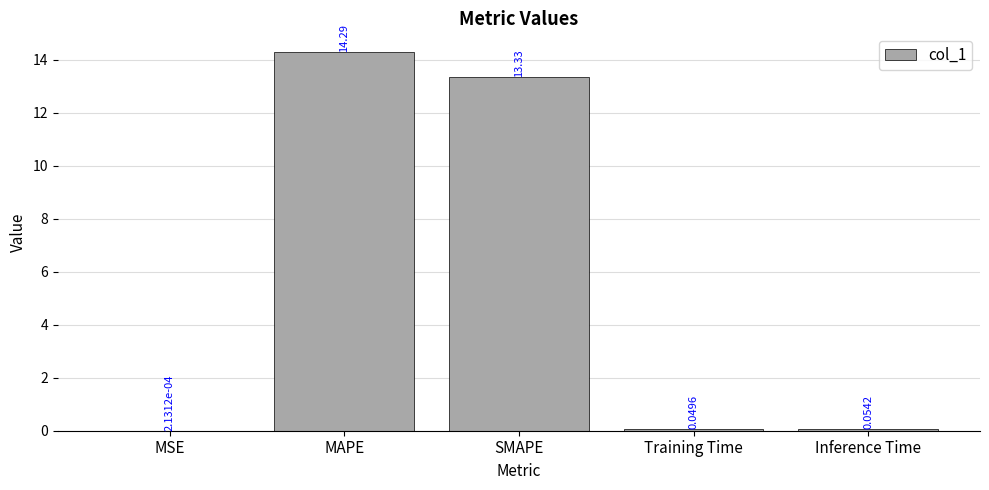

Are the bars horizontal?

No